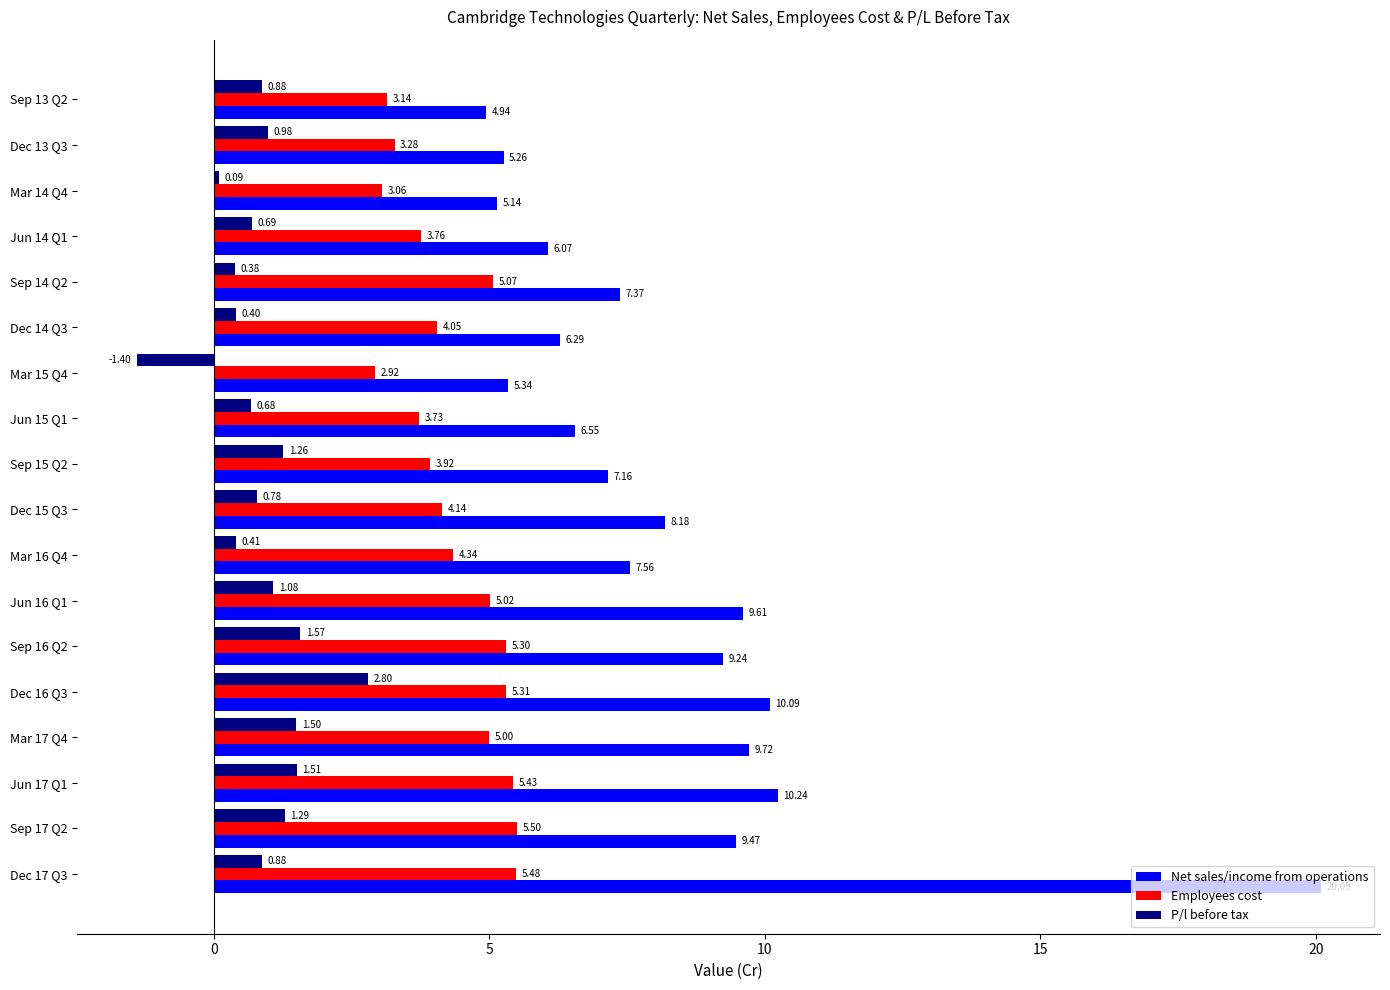

What is the sum of all P/l before tax values?

15.8